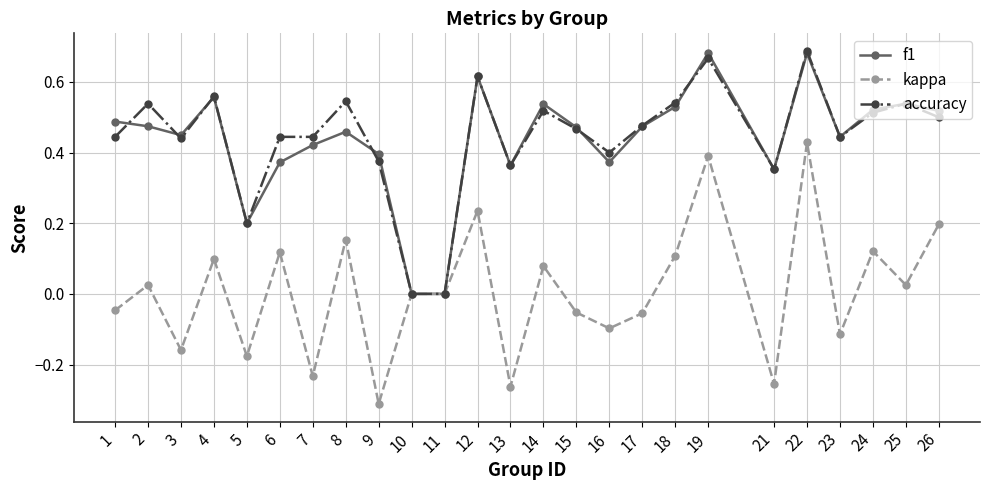

True or false: accuracy has a value of 0.4 at 9.

True